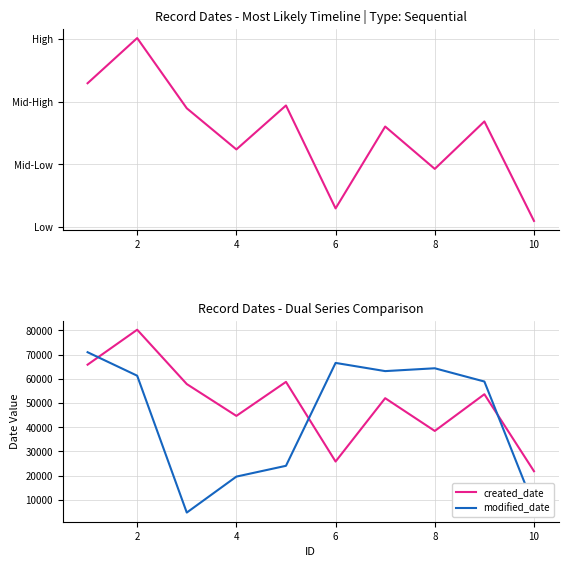

How many intersections are there between modified_date and created_date?

3